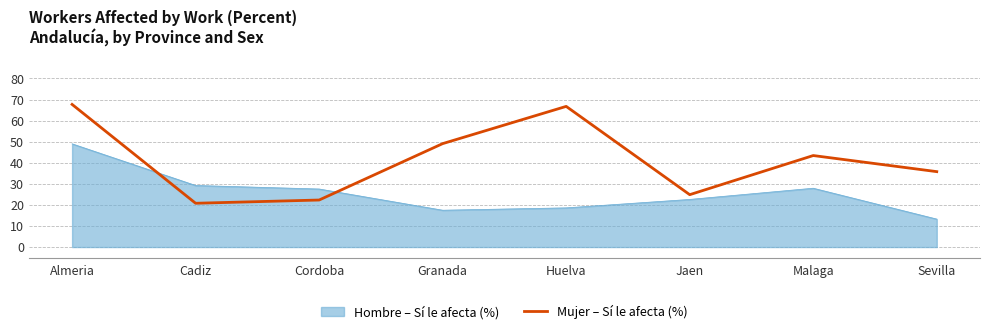

At which category is the sum across all series the highest?

Almeria